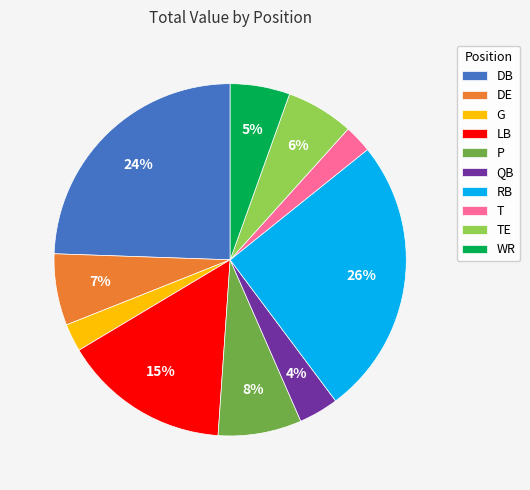

Does LB represent more than half of the total?

No